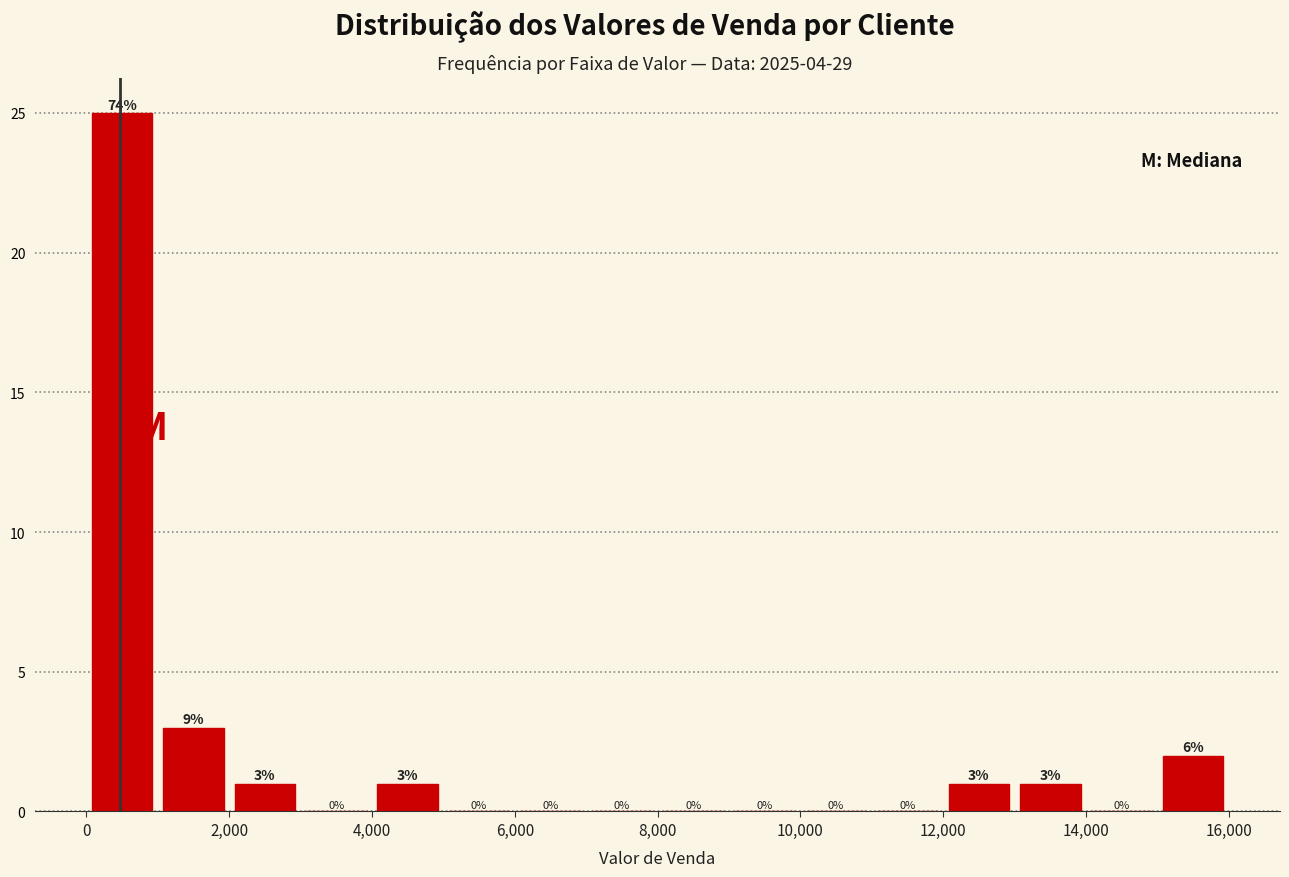

Which range on the x-axis has the tallest bar?

0 to 1000